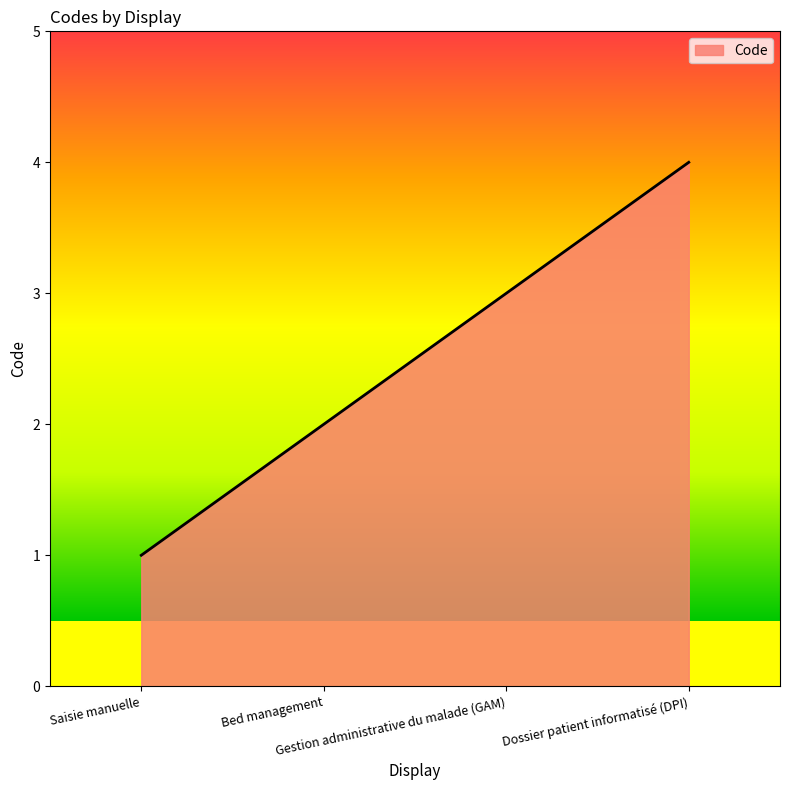

True or false: the data has more than 1 interior local peaks.

False